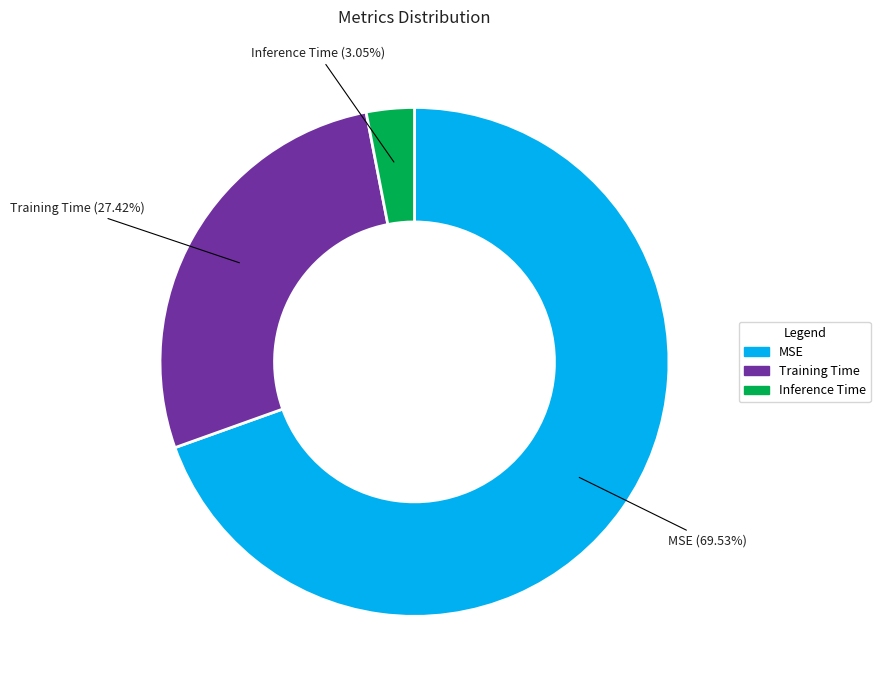

Is Training Time the majority of the pie?

No